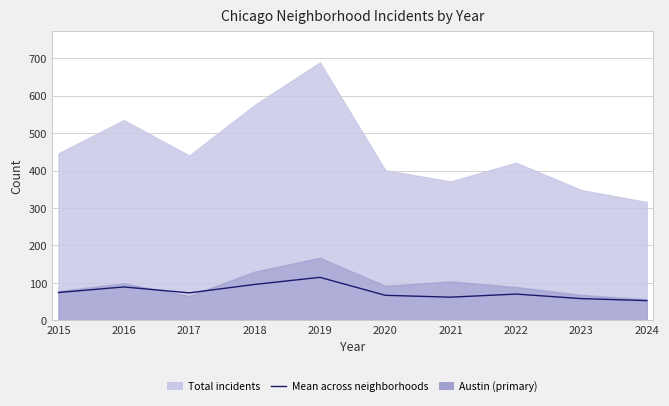

List the labels in order of value, smallest first.

2024, 2023, 2021, 2020, 2022, 2017, 2015, 2016, 2018, 2019